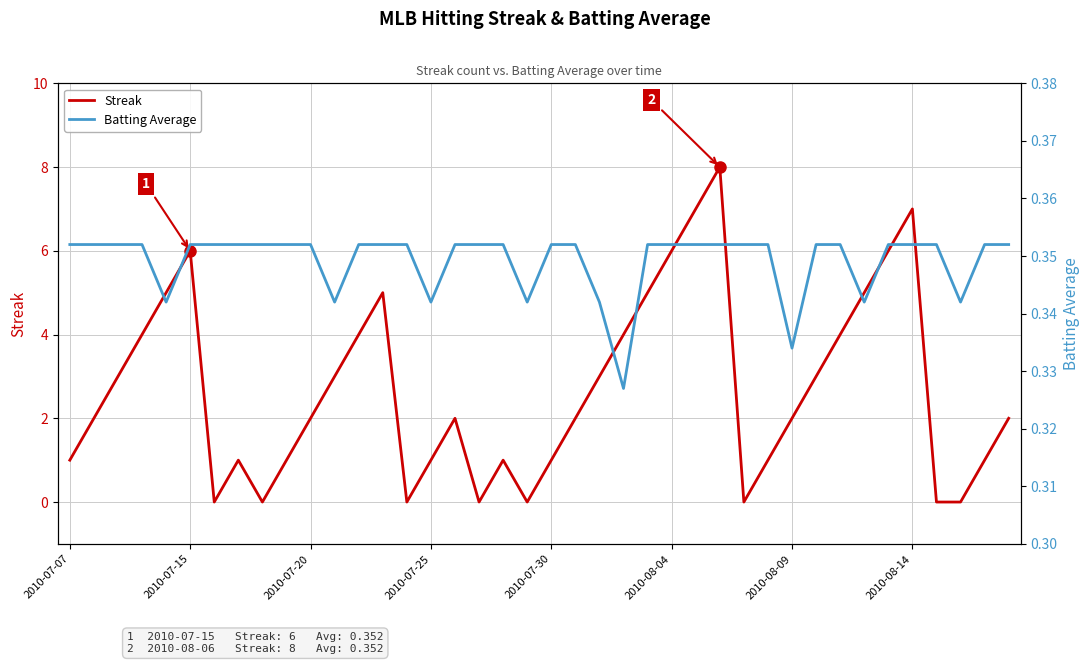

The value of Streak at 2010-07-15 is 6. True or false?

True